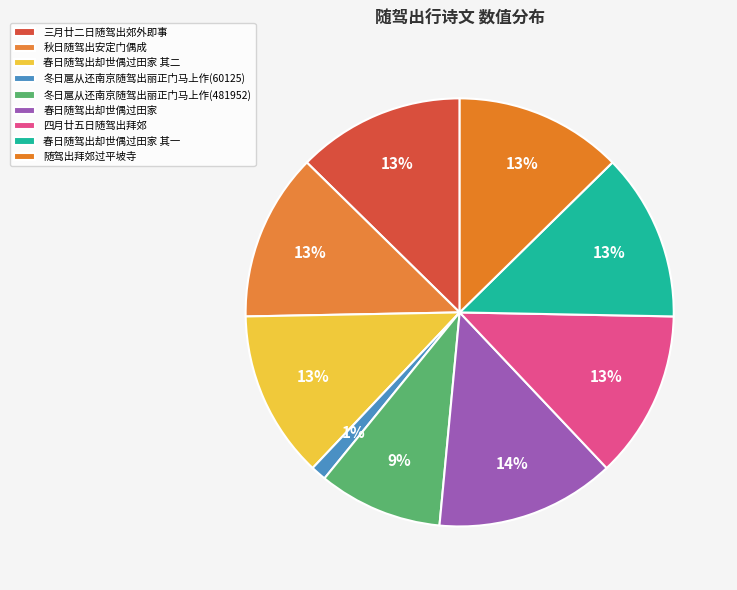

Combined, what portion of the pie is 四月廿五日随驾出拜郊 and 随驾出拜郊过平坡寺?

25.3%